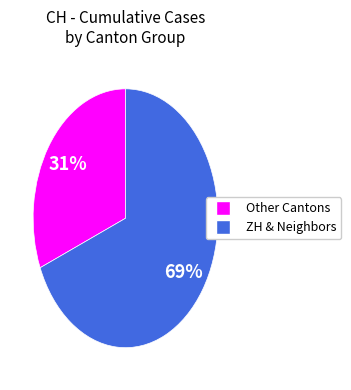

To the nearest percent, what is the combined percentage of Other Cantons and ZH & Neighbors?

100%